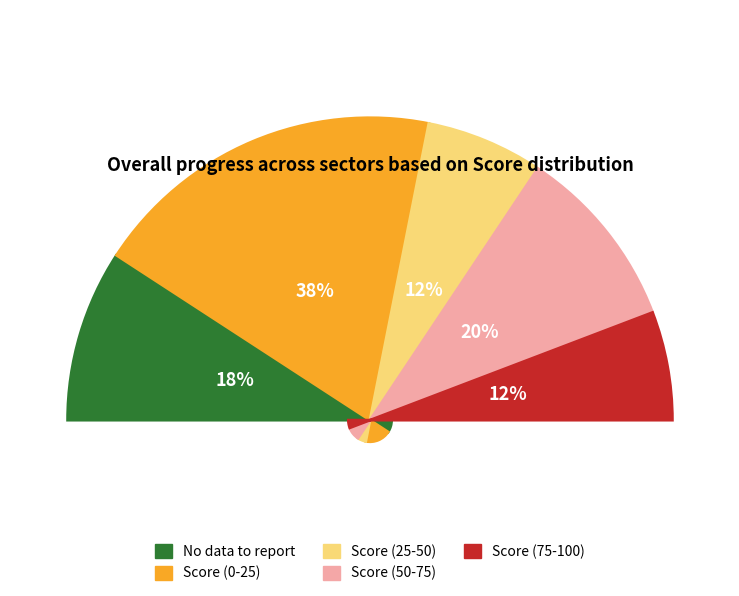

To the nearest percent, what percentage of the pie is Score (75-100)?

12%